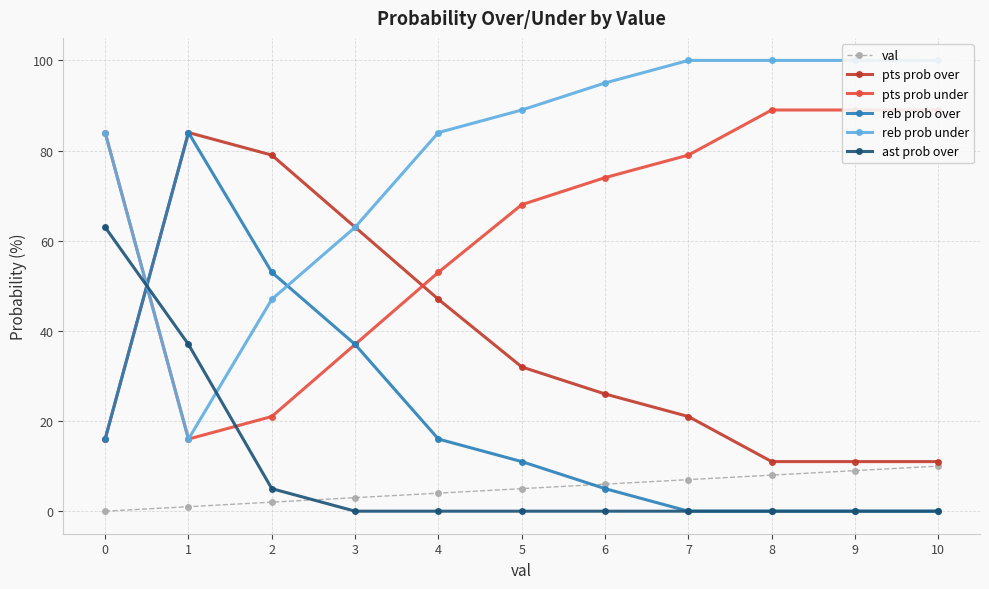

How many times do pts prob over and ast prob over cross each other?

1